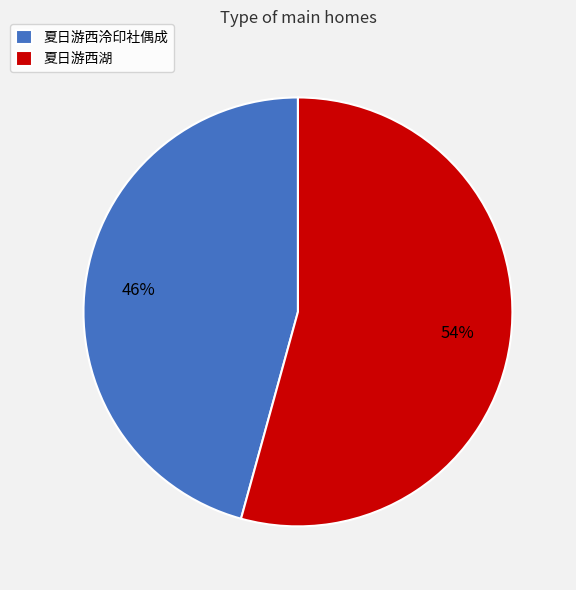

Which category has the biggest portion of the pie?

夏日游西湖